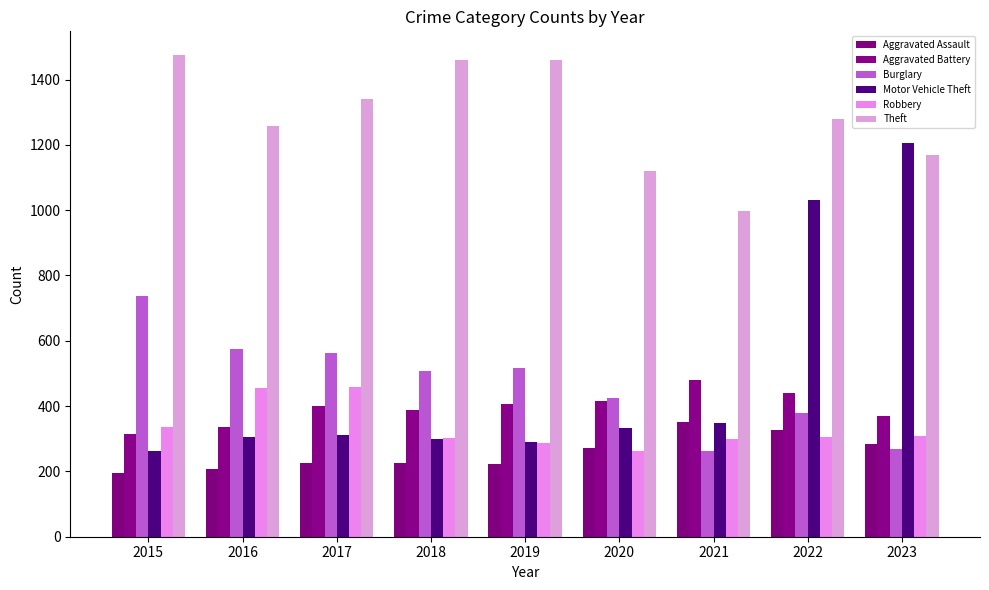

At which category does the chart reach its minimum across all series?

2015